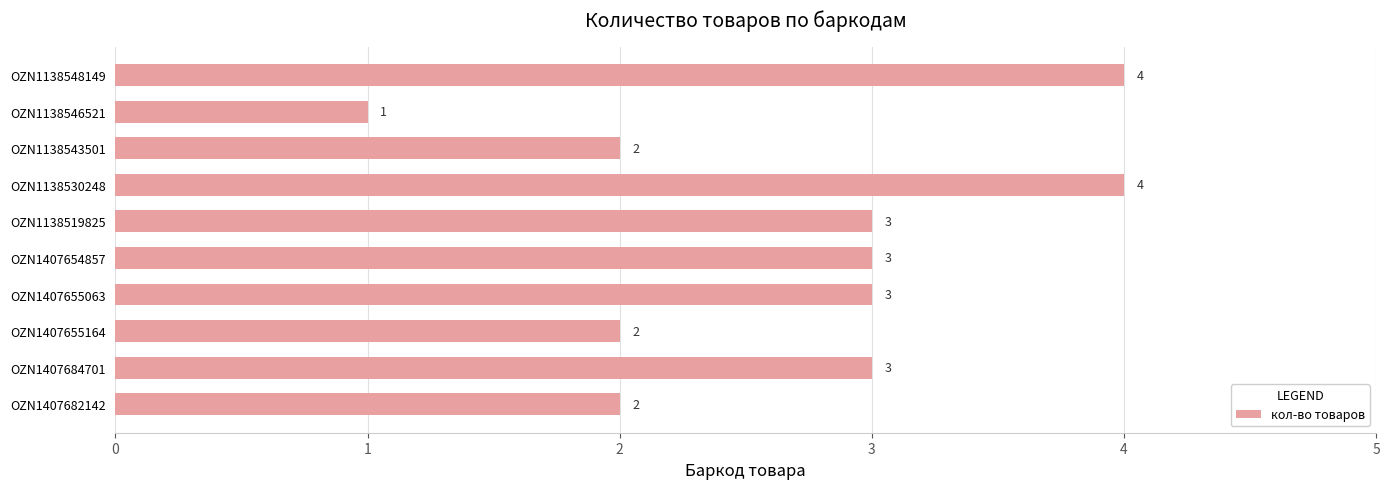

Is it true that the value at OZN1138543501 is 2?

True